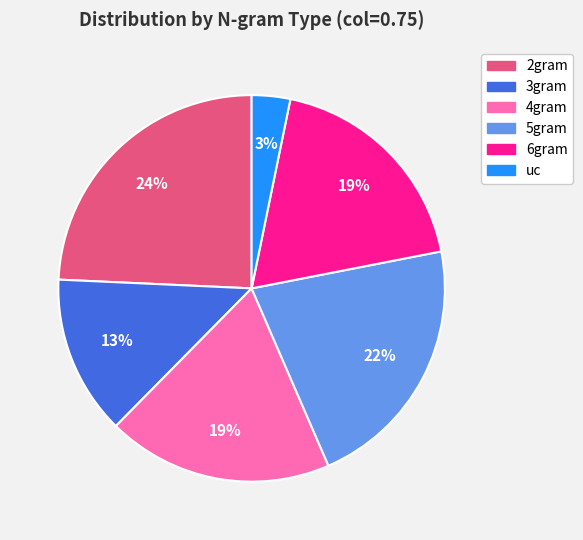

To the nearest percent, what portion does 2gram represent?

24%